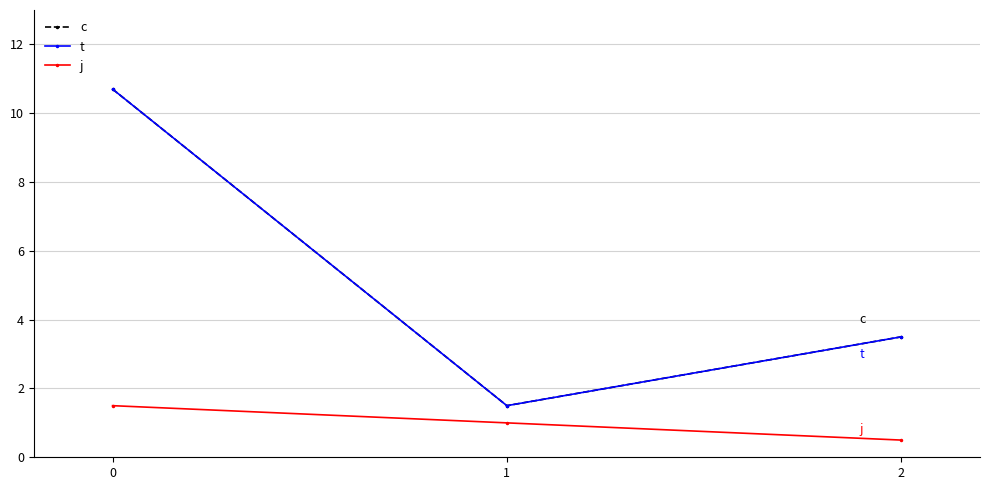

Between 0 and 1, which series saw the biggest shift?

c